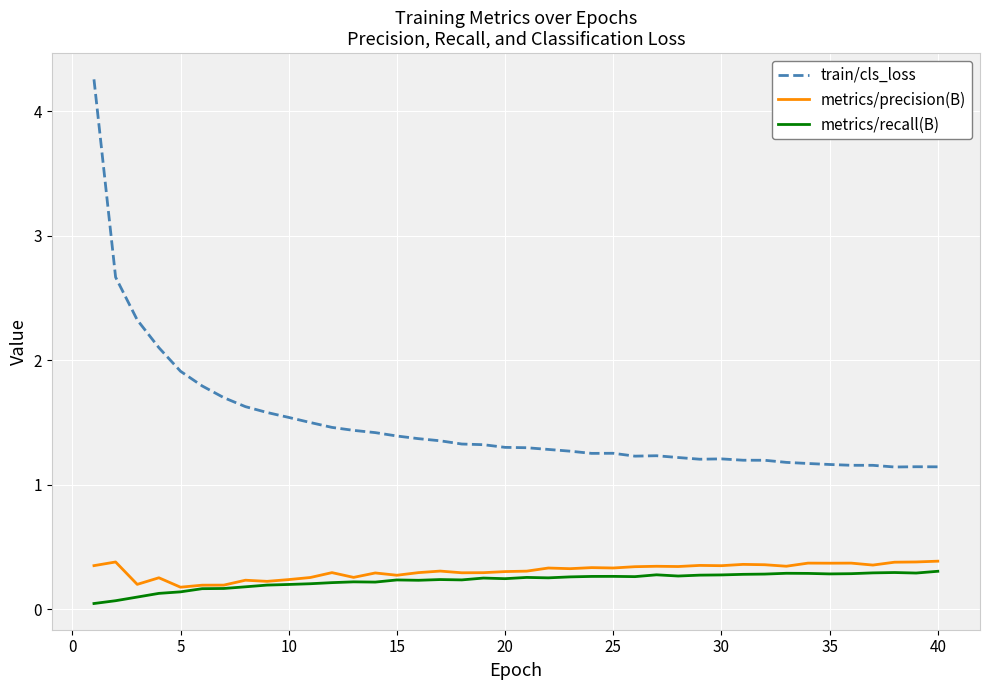

What is the maximum value shown in the chart?

4.3